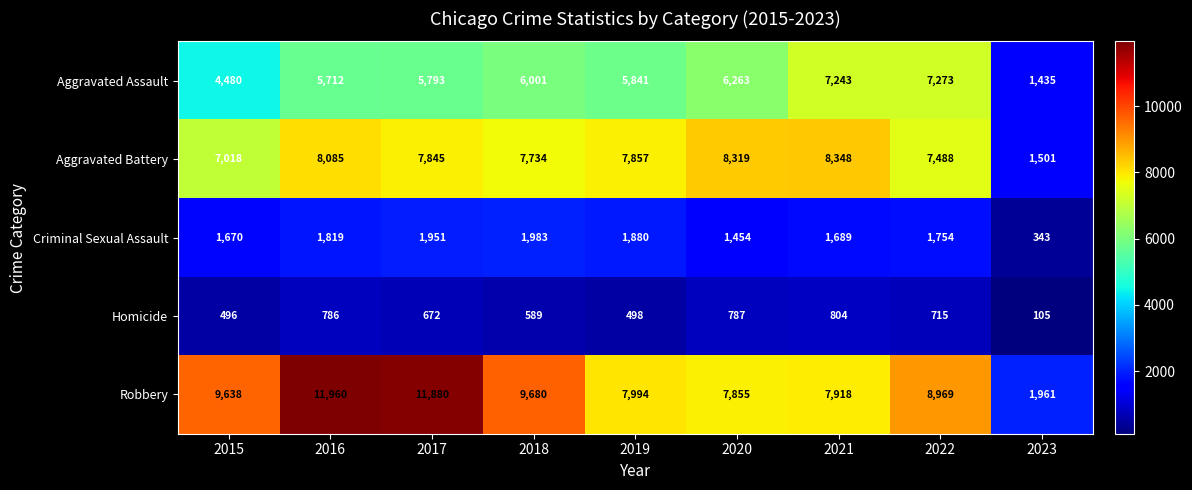

What is the sum of all Homicide values?

5452